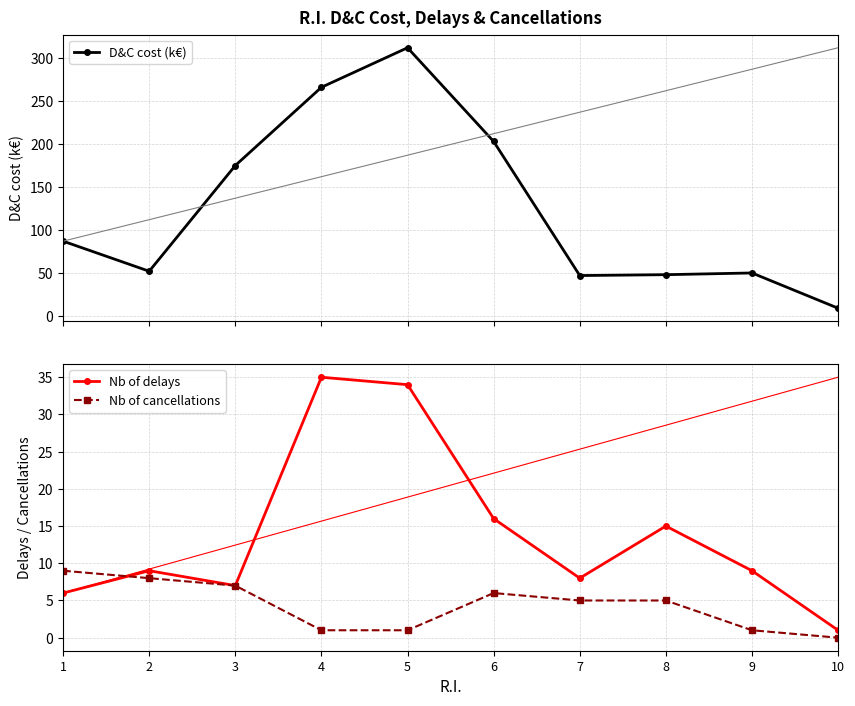

What is the difference between the maximum and minimum values in the Nb of cancellations series?

9